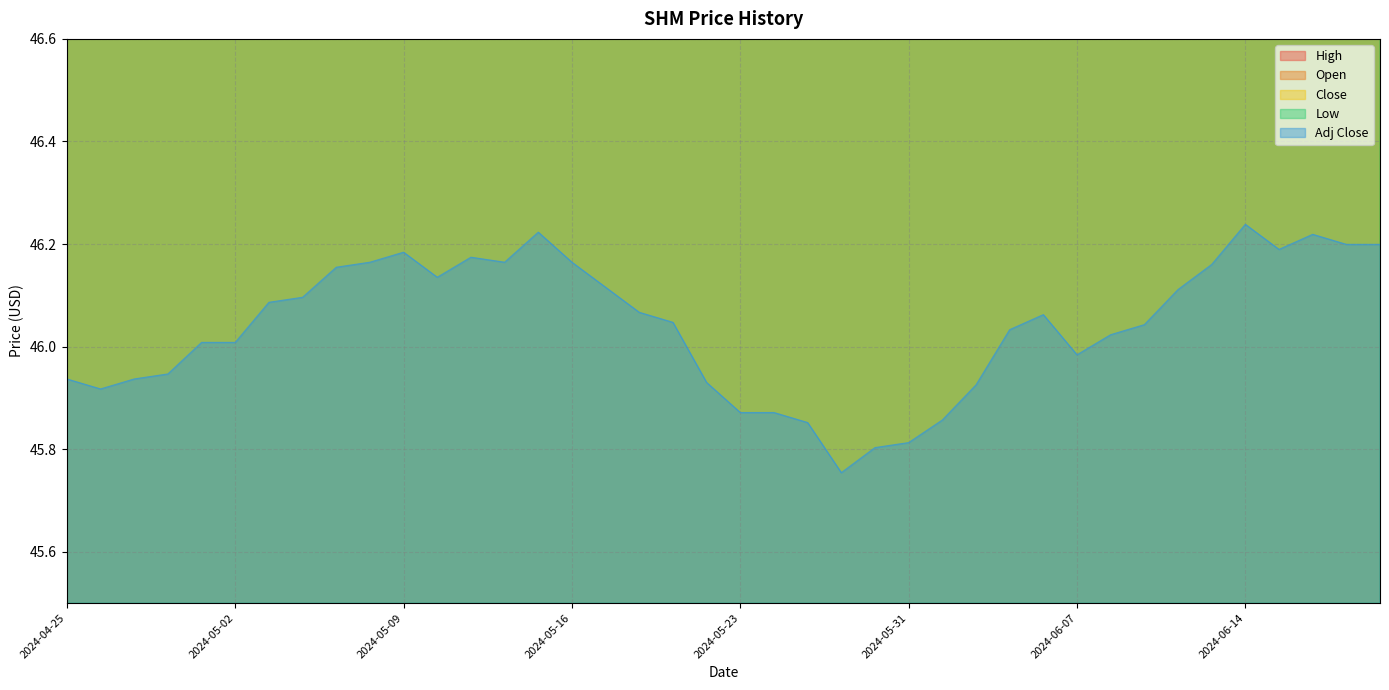

At which category is the sum across all series the highest?

2024-05-15